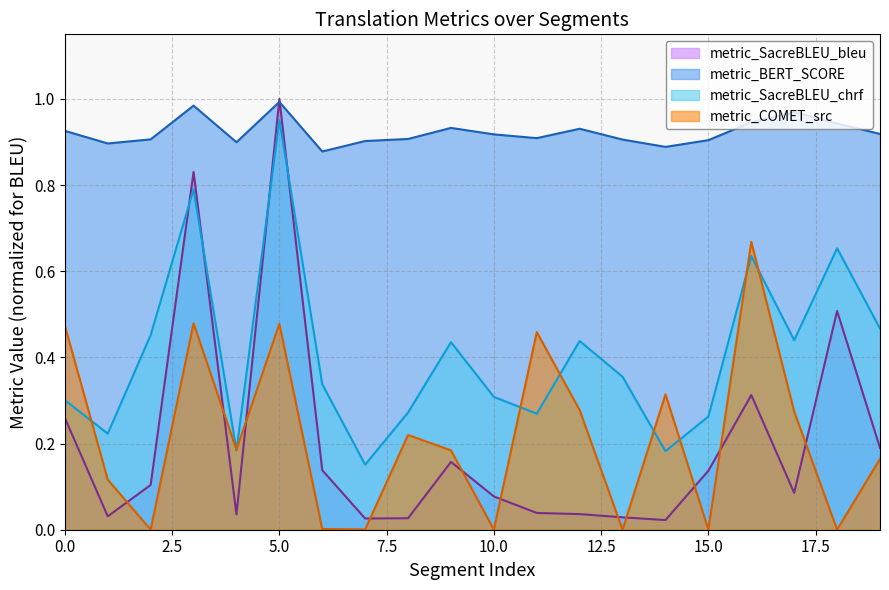

The metric_SacreBLEU_bleu series shows 0.0 at 7. True or false?

True